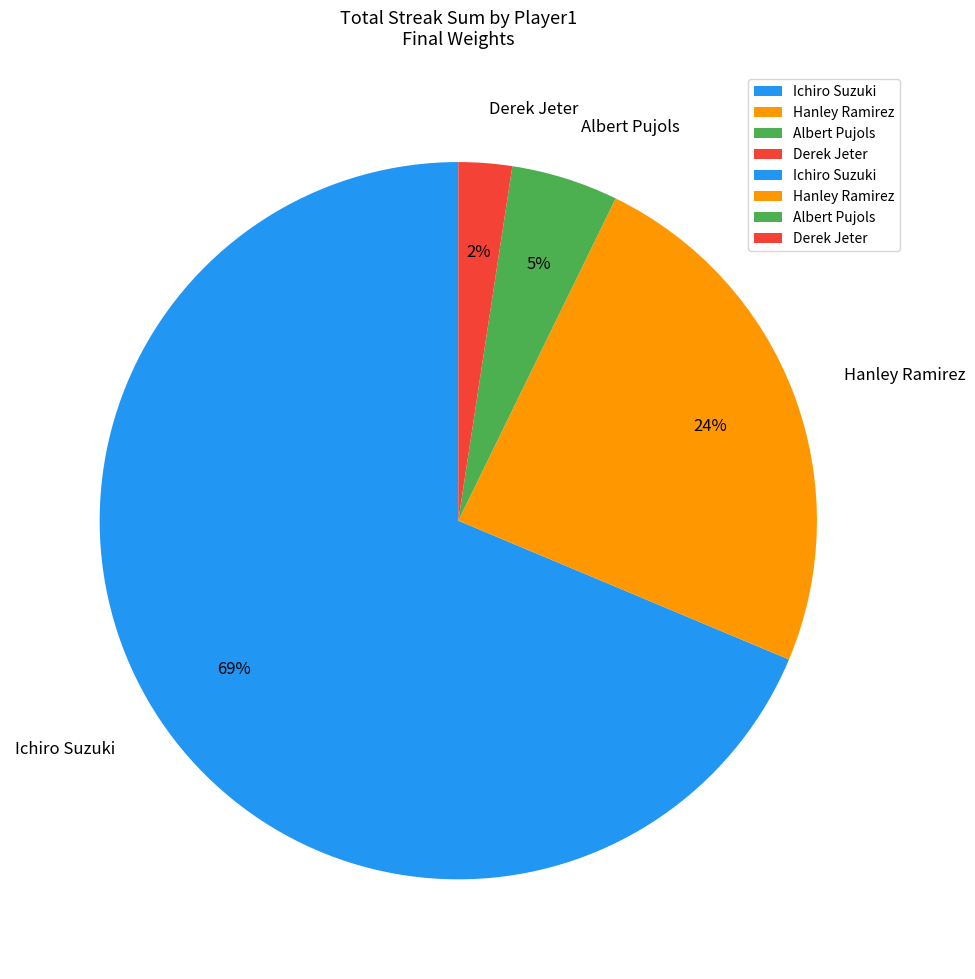

Which slice is the largest?

Ichiro Suzuki